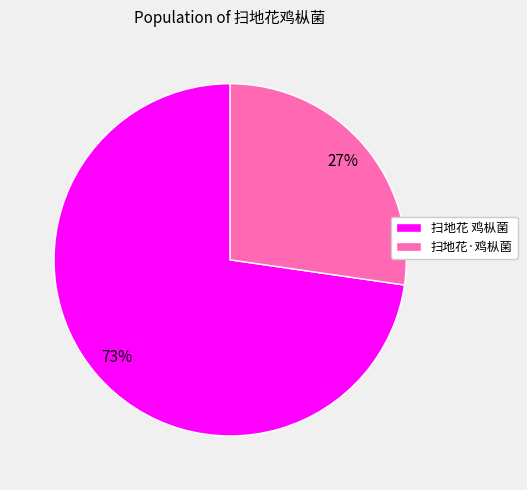

To the nearest percent, what is the average slice percentage?

50%